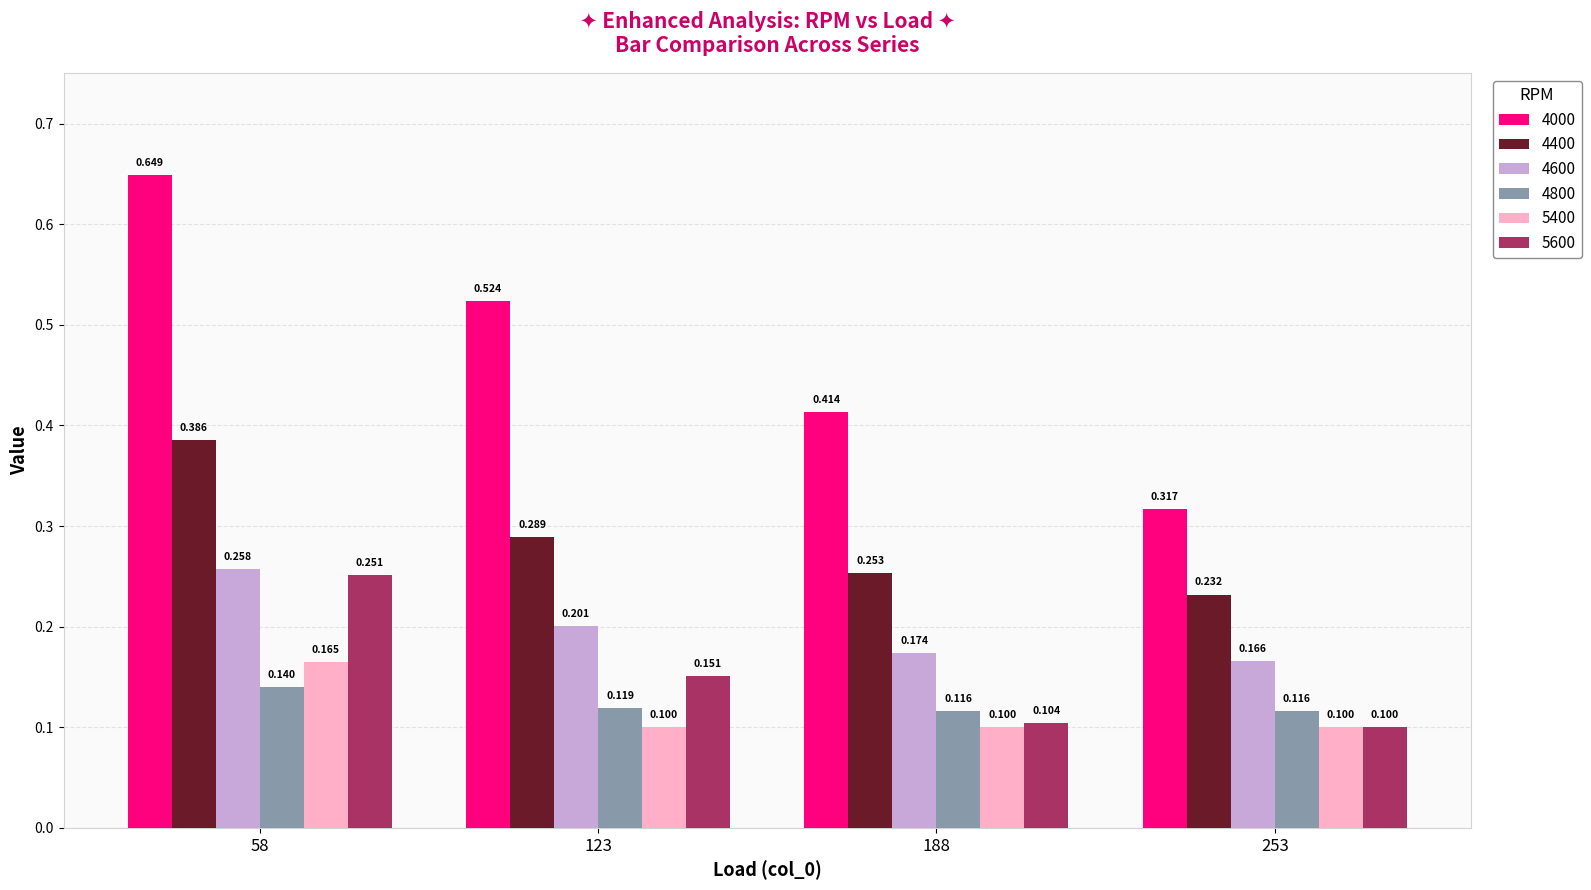

Which series has the largest total across all categories?

4000